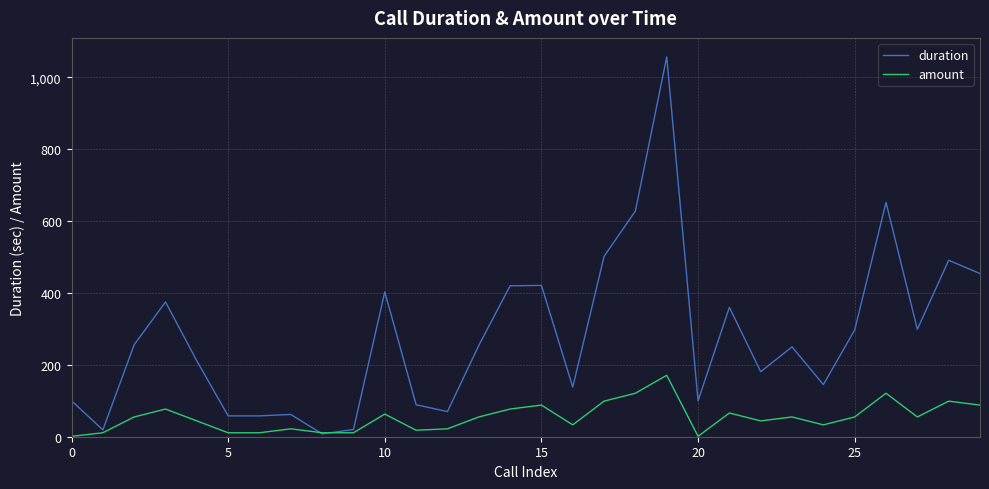

Which series has the largest total across all categories?

duration